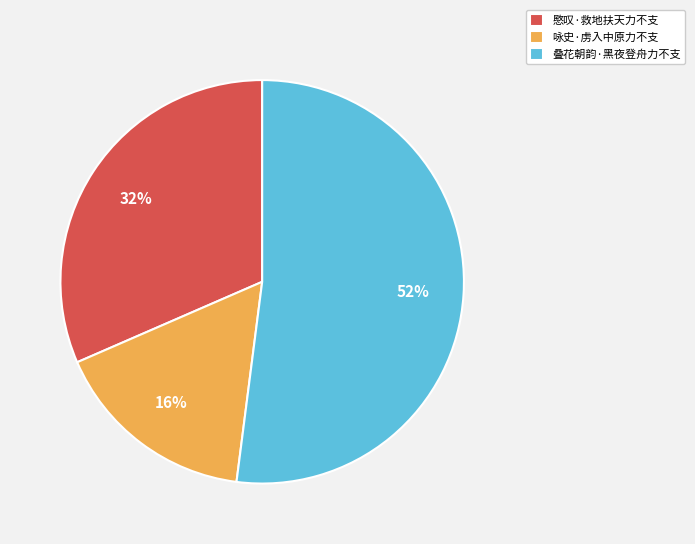

The 咏史·虏入中原力不支 slice represents 9% of the pie. True or false?

False